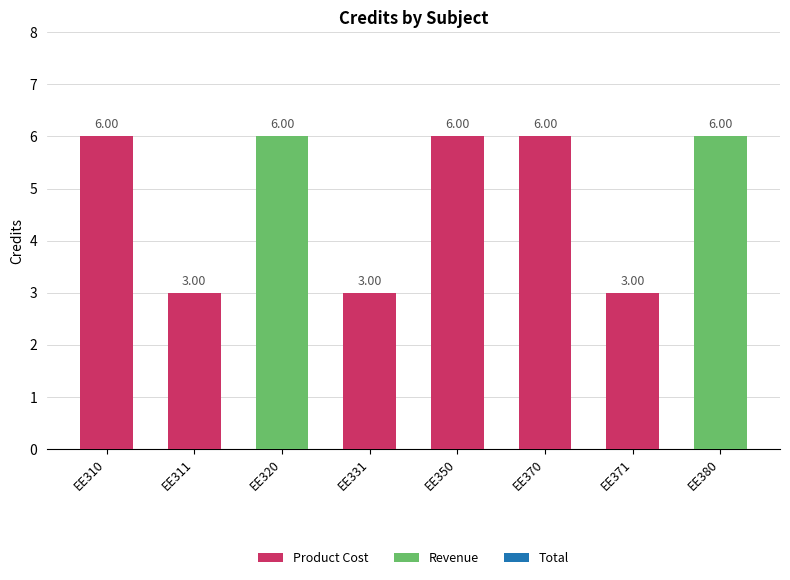

What value does the data have at EE311?

3